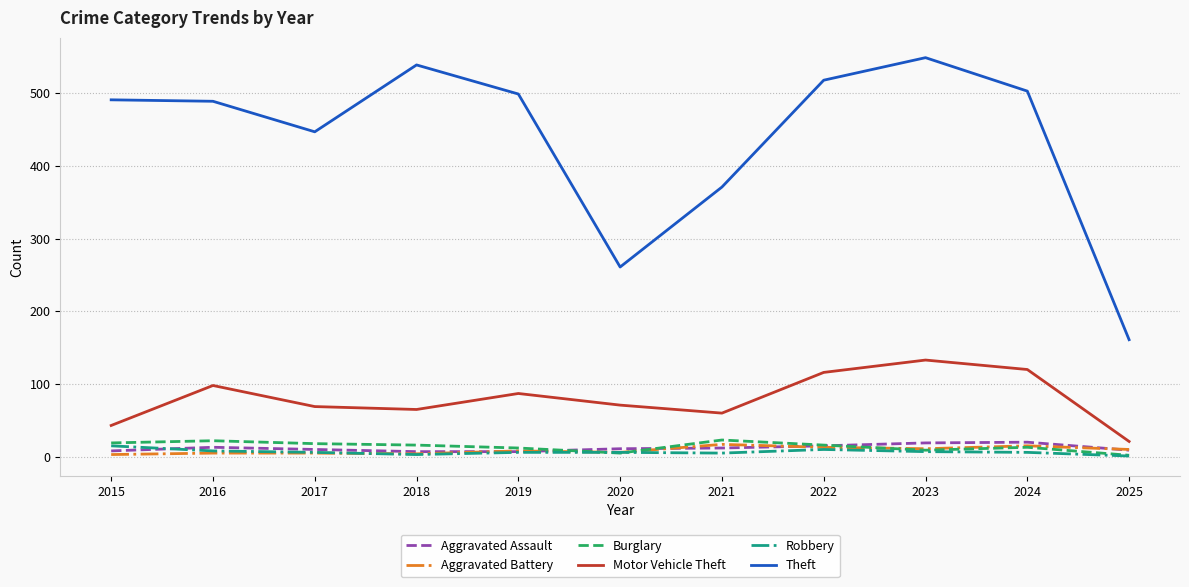

How many categories are shown in the chart?

11